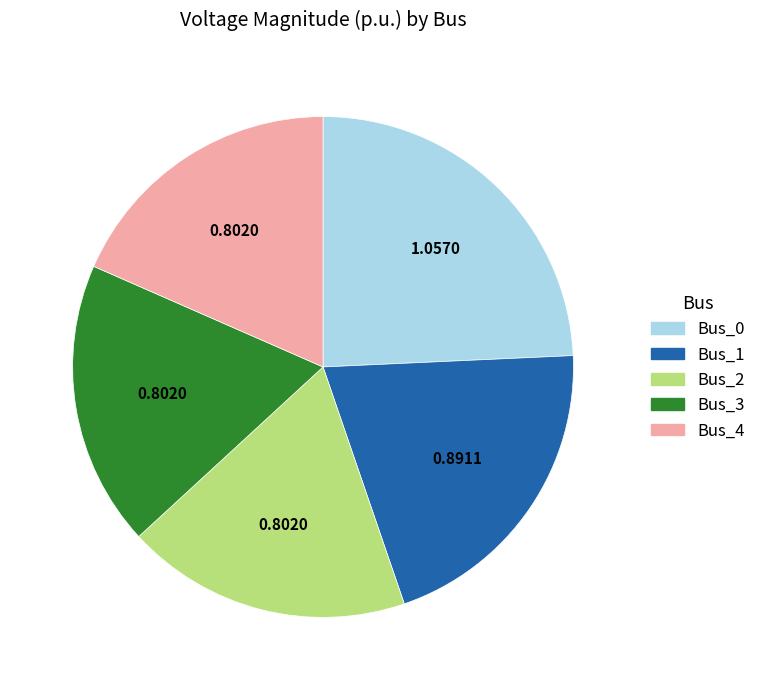

Do Bus_3 and Bus_1 together represent more than half of the pie?

No